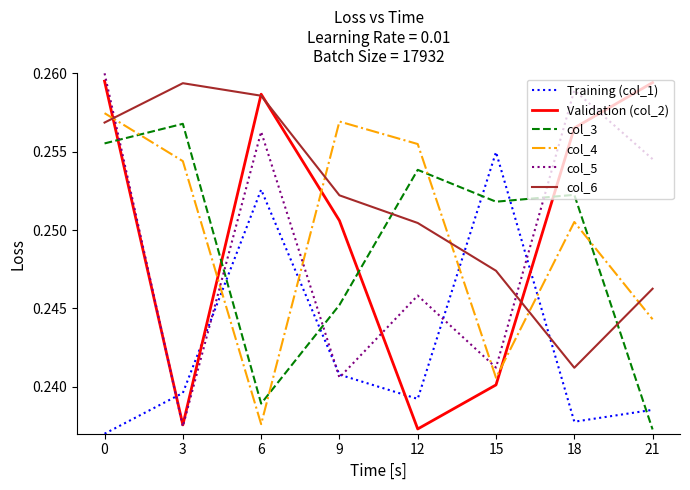

True or false: Training (col_1) has more than 0 points higher than both neighbors.

True